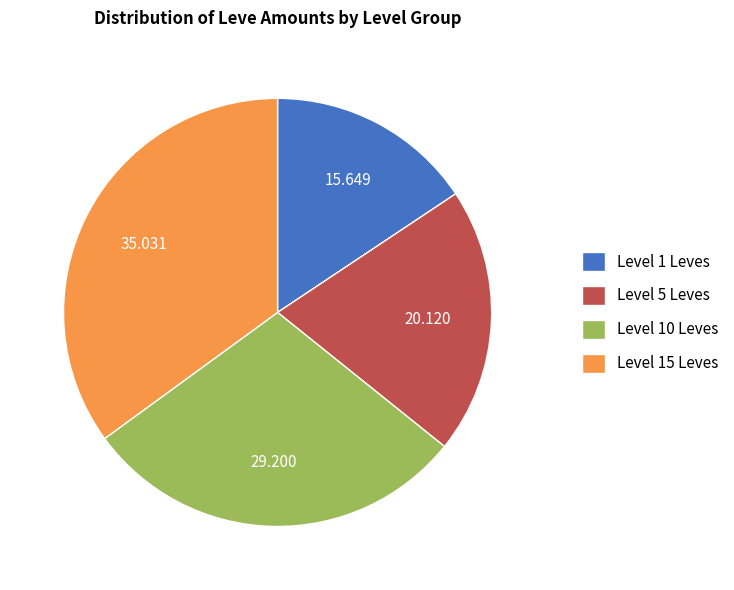

Count the number of slices in the pie.

4